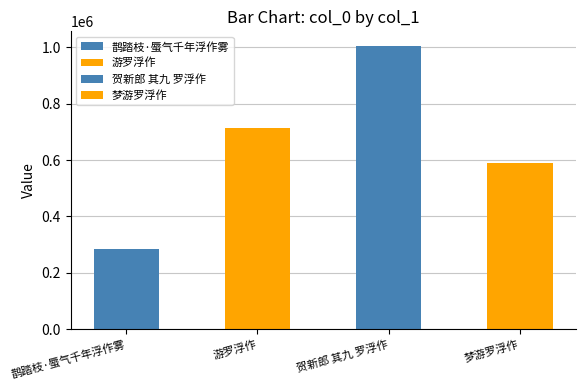

What is the label of the 1st bar from the left?

鹊踏枝·蜃气千年浮作雾